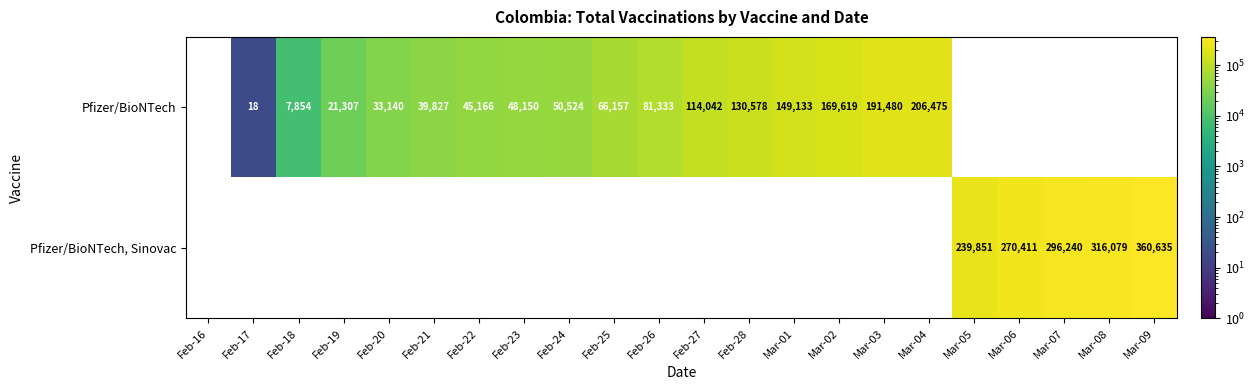

What is the greatest value displayed?

360635.0